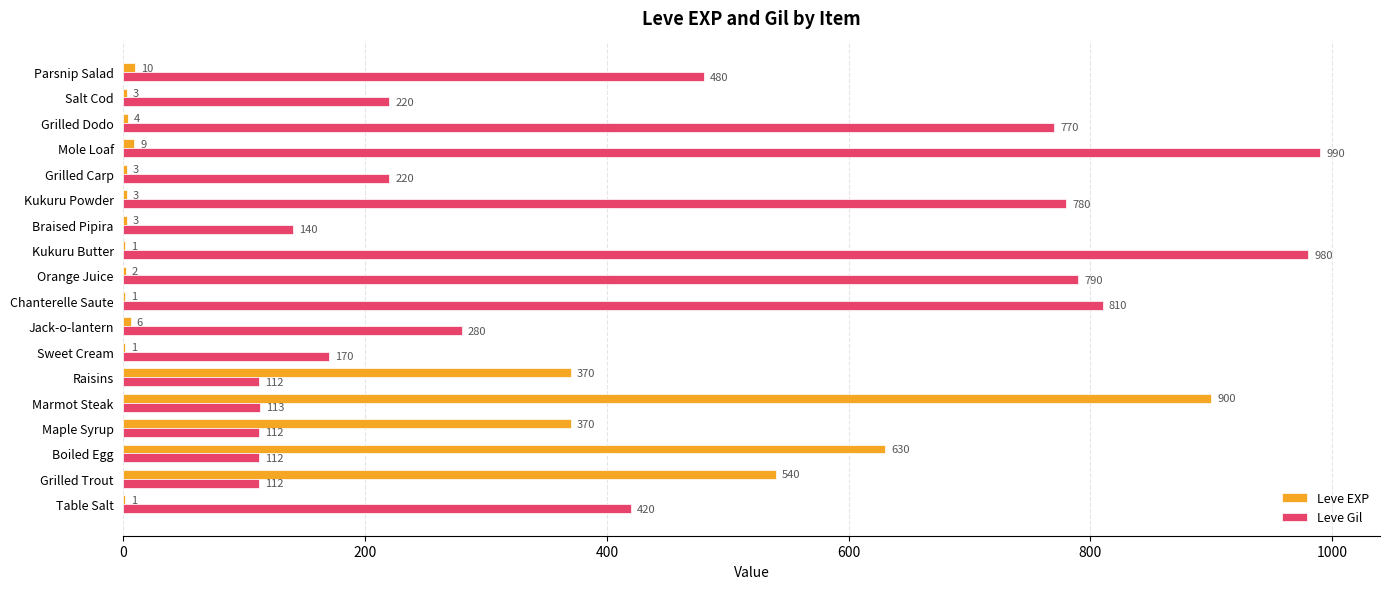

Read the Leve EXP value at Grilled Carp.

3